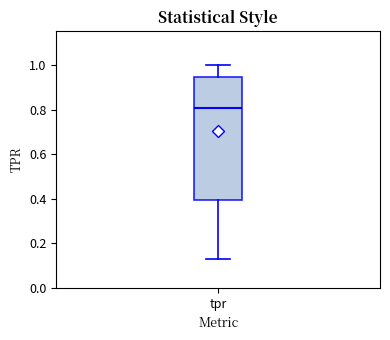

Read this box plot against the y-axis: the position of the median line, the range covered by the box, and the ends of both whiskers. The values are not printed on the chart, so give them approximately, as read against the axis.

median 0.80, box 0.40 to 0.94, whiskers 0.14 to 1.00